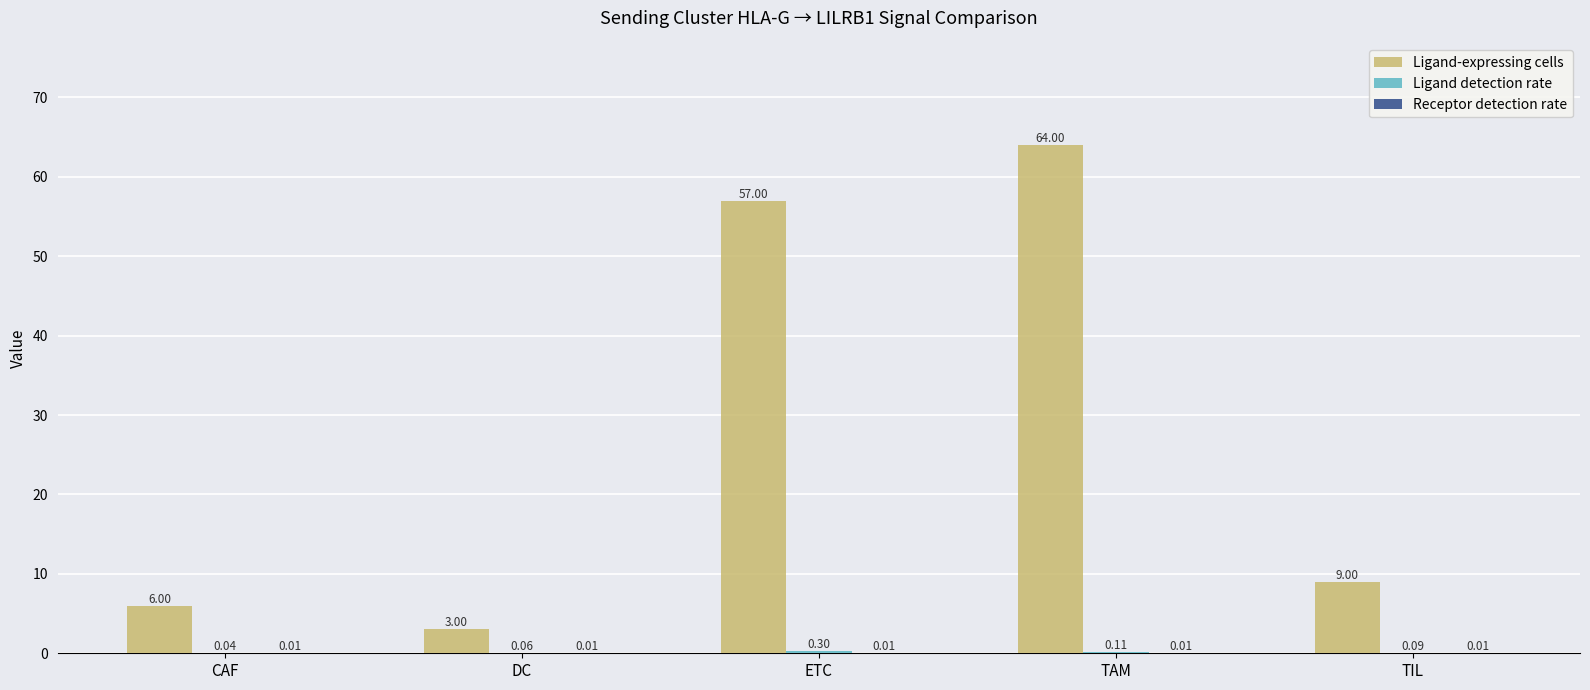

Which series has the largest total across all categories?

Ligand-expressing cells